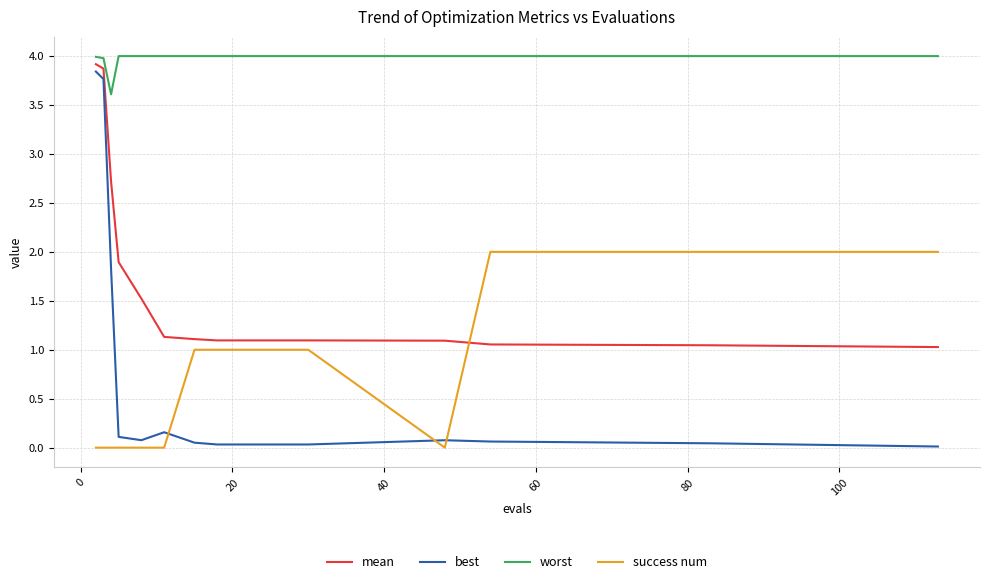

Which series has the largest range (max minus min)?

best